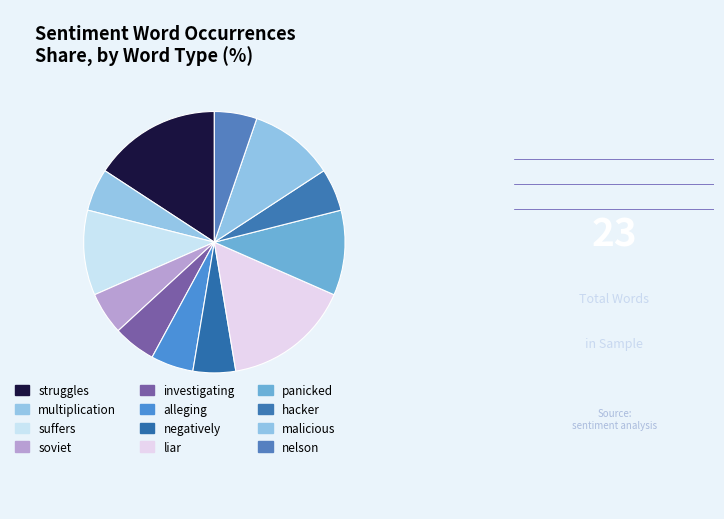

Which category has the biggest portion of the pie?

struggles